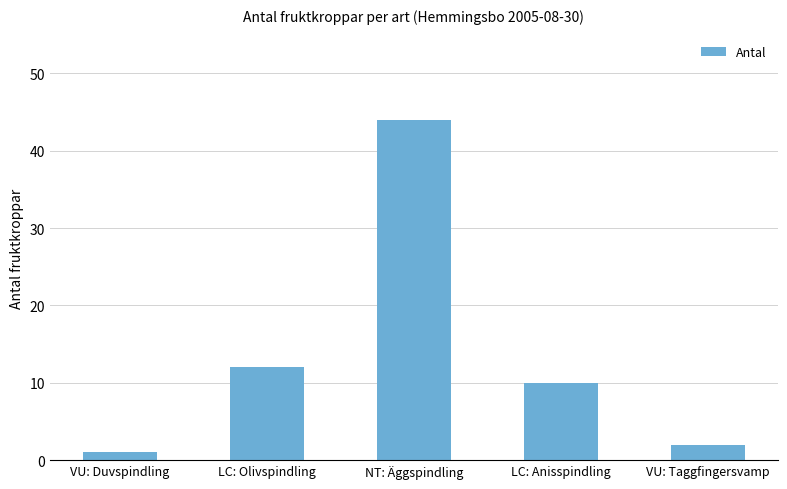

Reading left to right, transcribe all the data shown in this chart.

VU: Duvspindling=1	LC: Olivspindling=12	NT: Äggspindling=44	LC: Anisspindling=10	VU: Taggfingersvamp=2